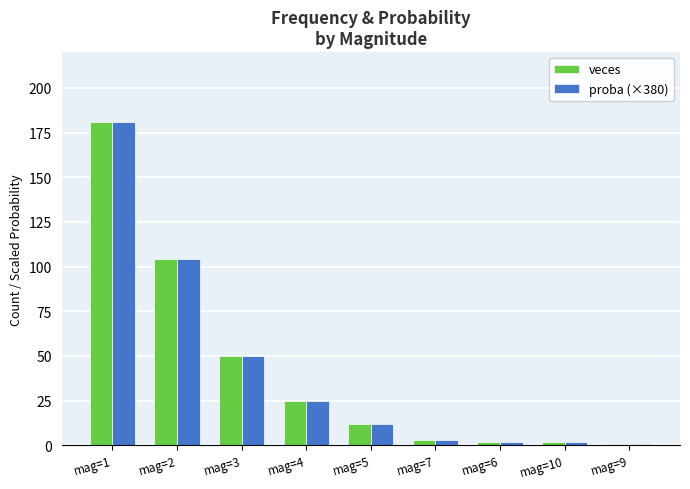

Count the number of categories in the chart.

9